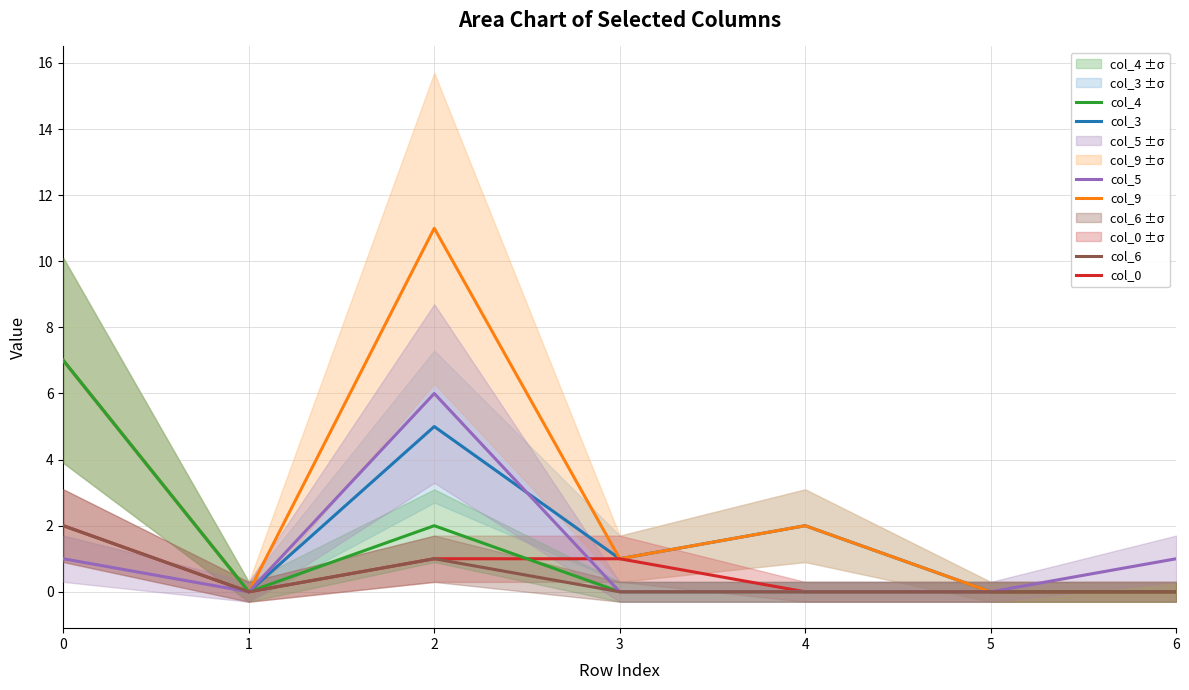

At how many categories does at least one series exceed 8?

1